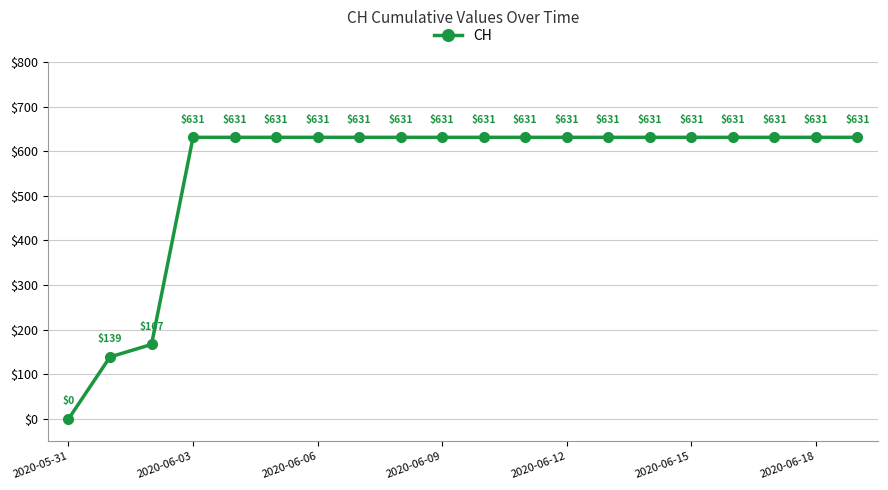

True or false: the data has more than 2 interior local peaks.

False